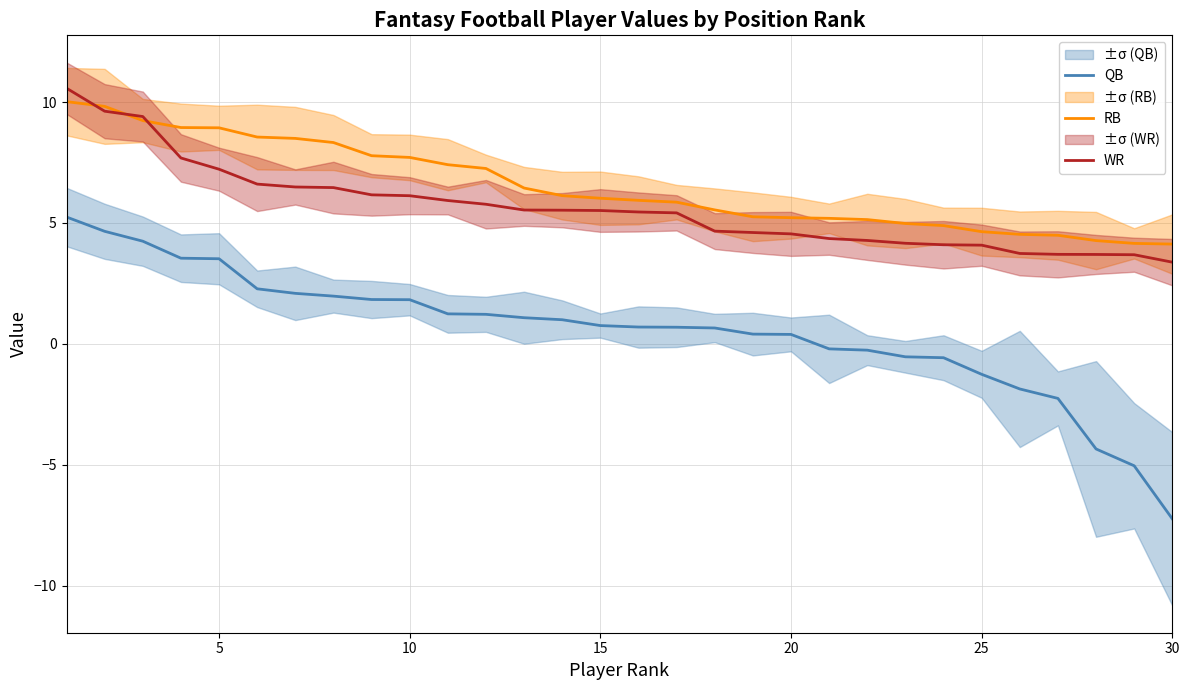

What is the highest value of the QB series?

5.2